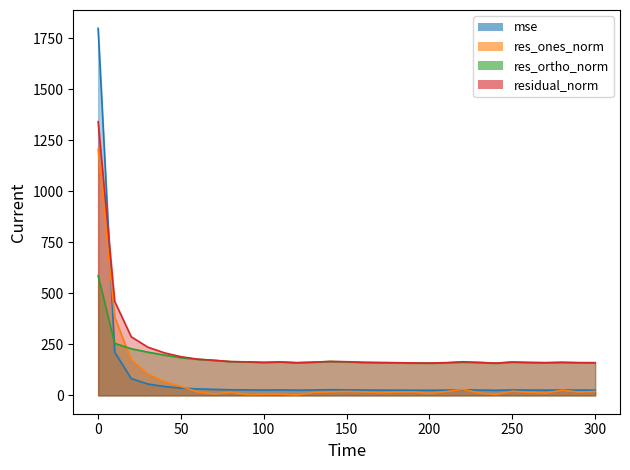

True or false: res_ones_norm has a value of 4.1 at 180.

False